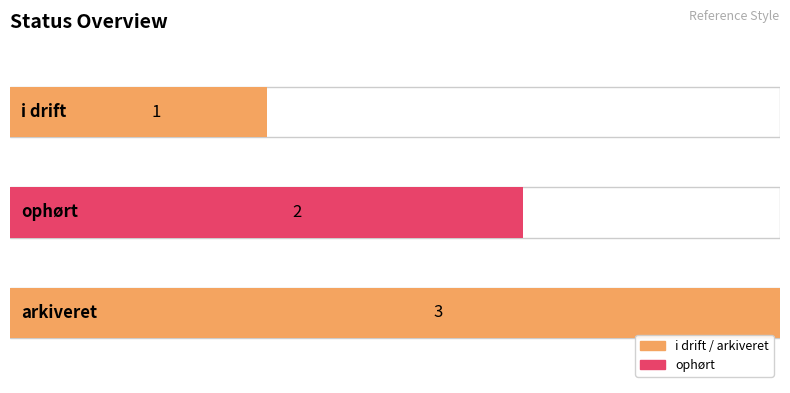

Are the bars grouped side by side (vs. stacked)?

No